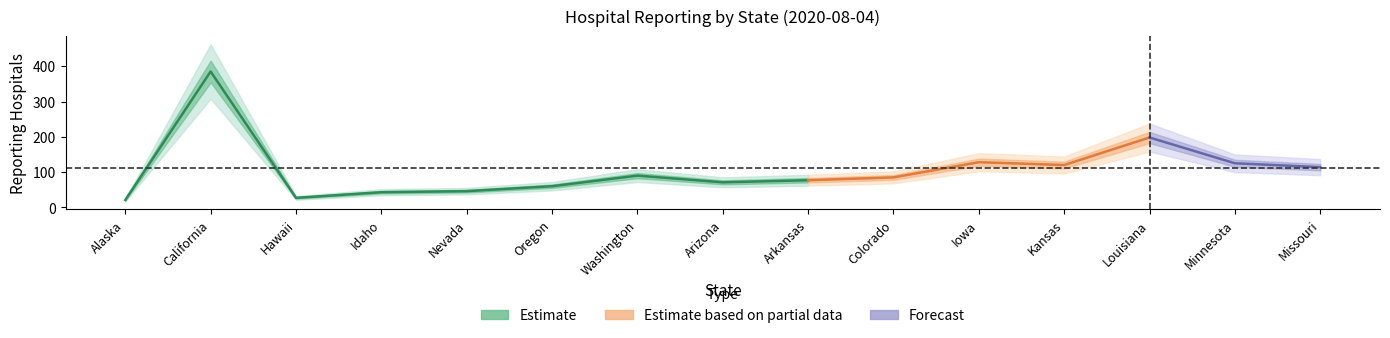

List the labels in order of reporting_hospitals value, largest first.

California, Louisiana, Iowa, Minnesota, Kansas, Missouri, Washington, Colorado, Arkansas, Arizona, Oregon, Nevada, Idaho, Hawaii, Alaska